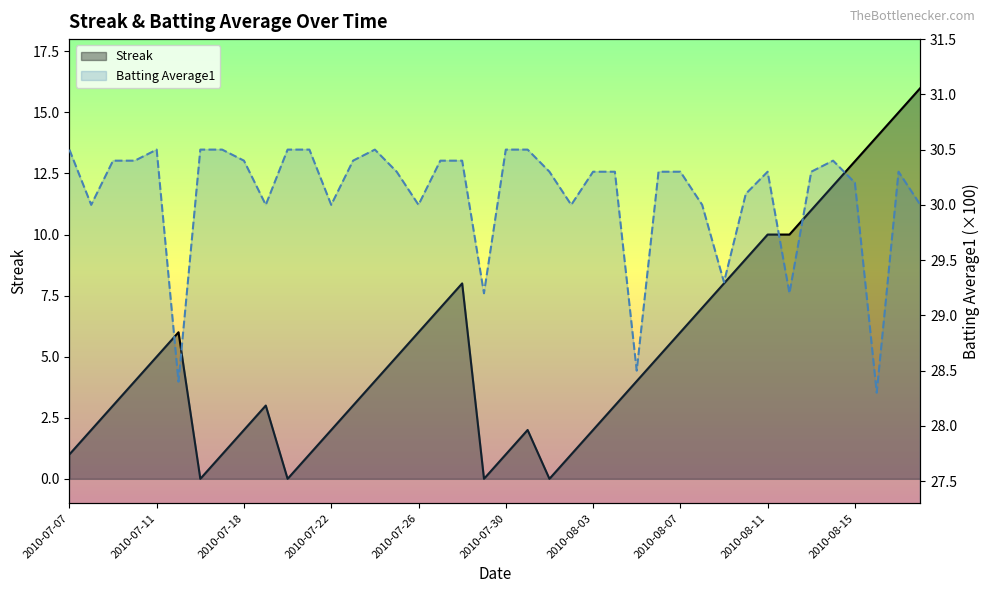

True or false: Streak has a value of 0.6 at 2010-07-18.

False